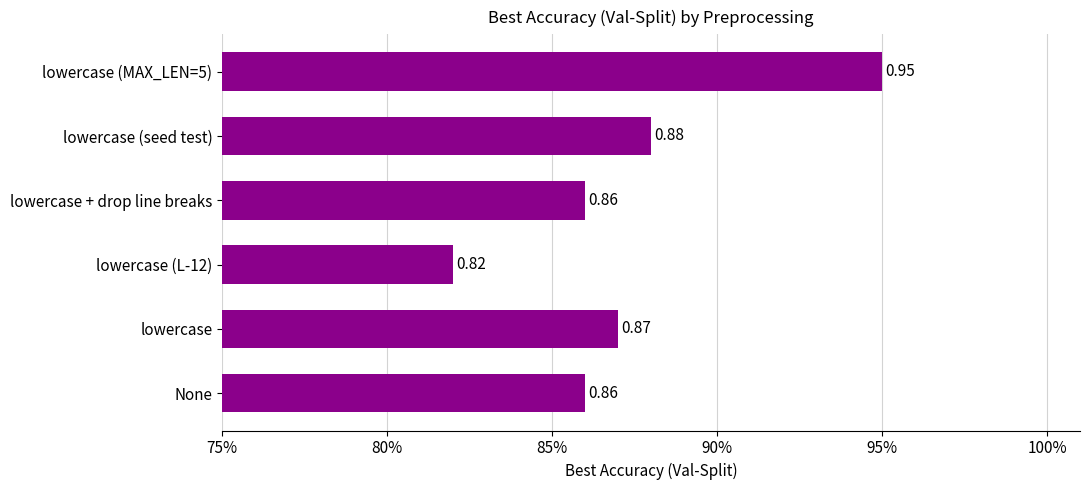

What is the average value?

0.9